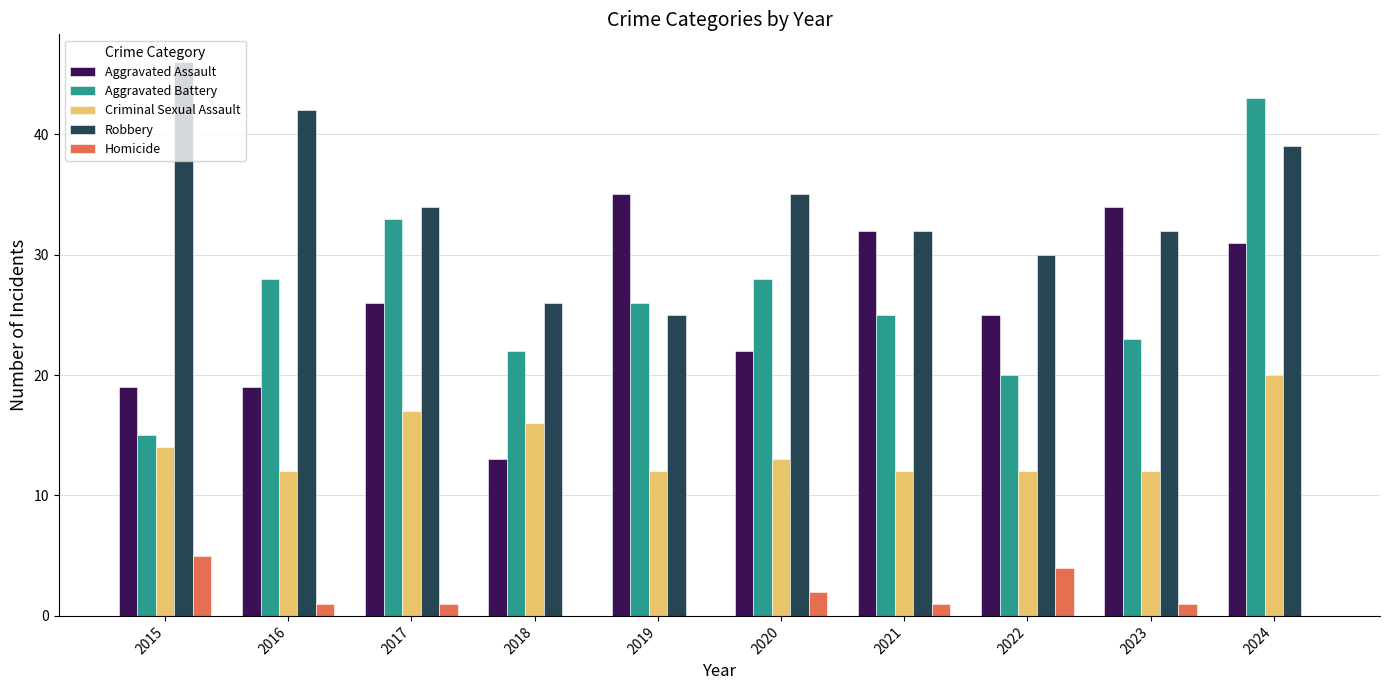

Which series has the largest range (max minus min)?

Aggravated Battery